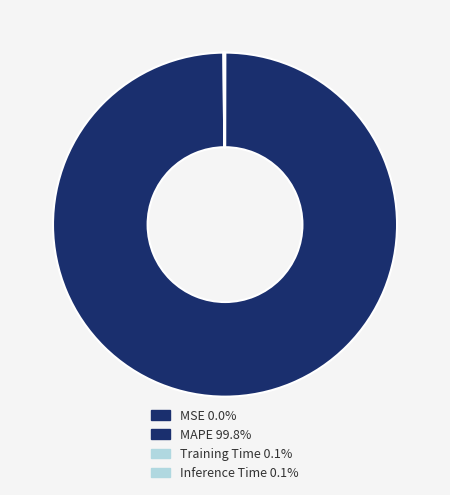

Is it true that MAPE is 100% of the pie?

True